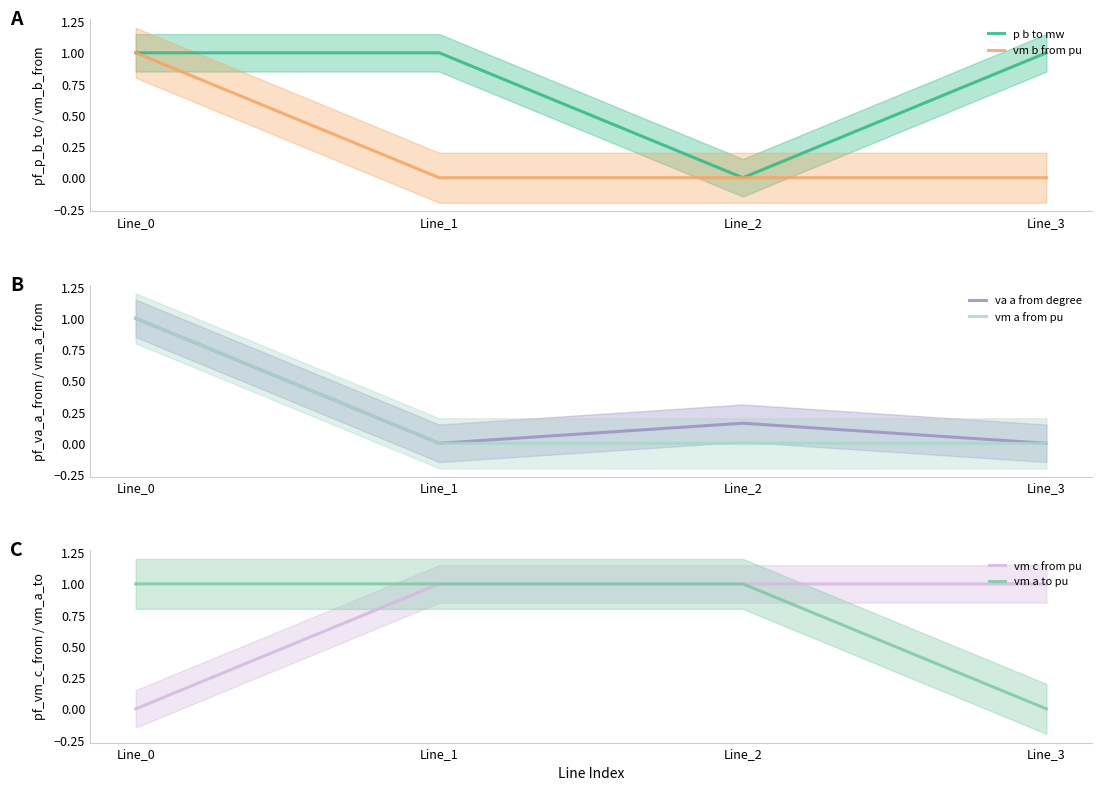

What is the difference between the highest and lowest values at Line_1?

1.0